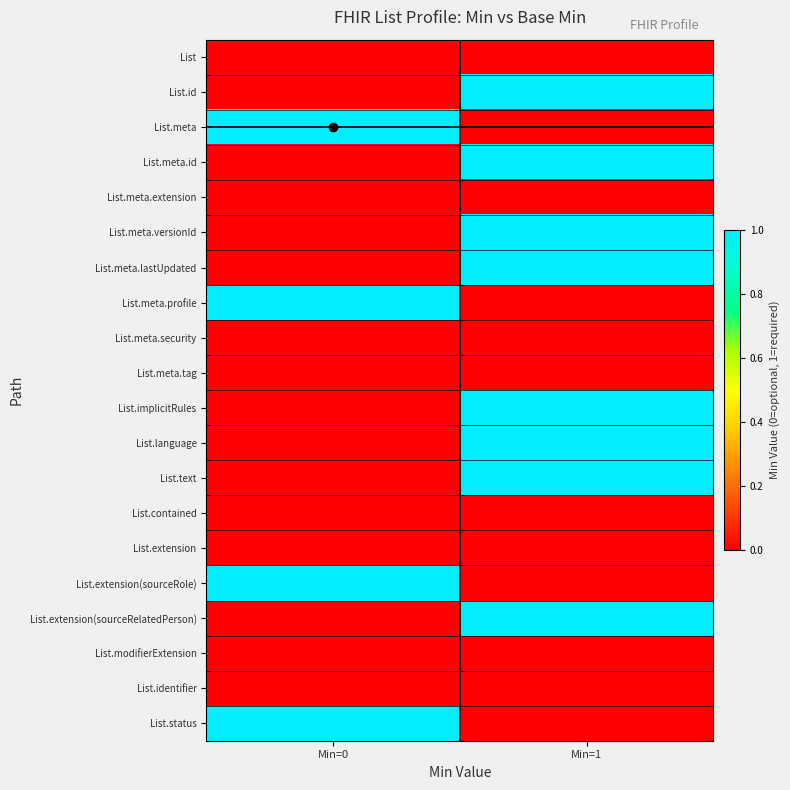

At which category is the sum across all series the highest?

Min=1